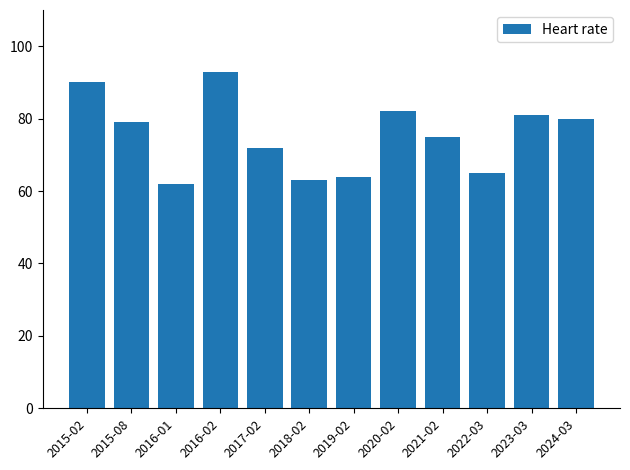

What is the label of the 5th bar from the right?

2020-02